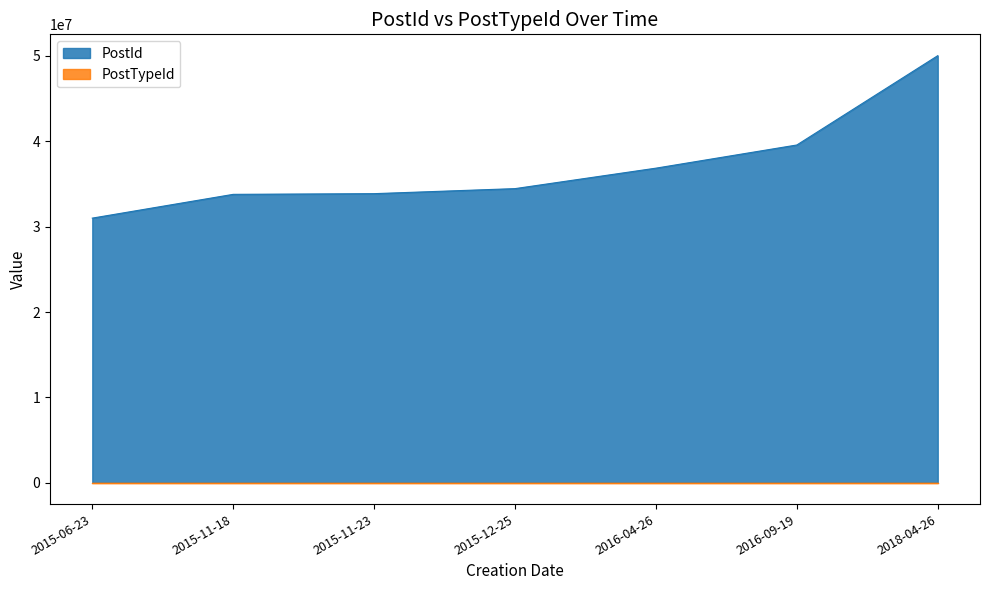

What is the total value across all series at 2016-09-19?

39572694